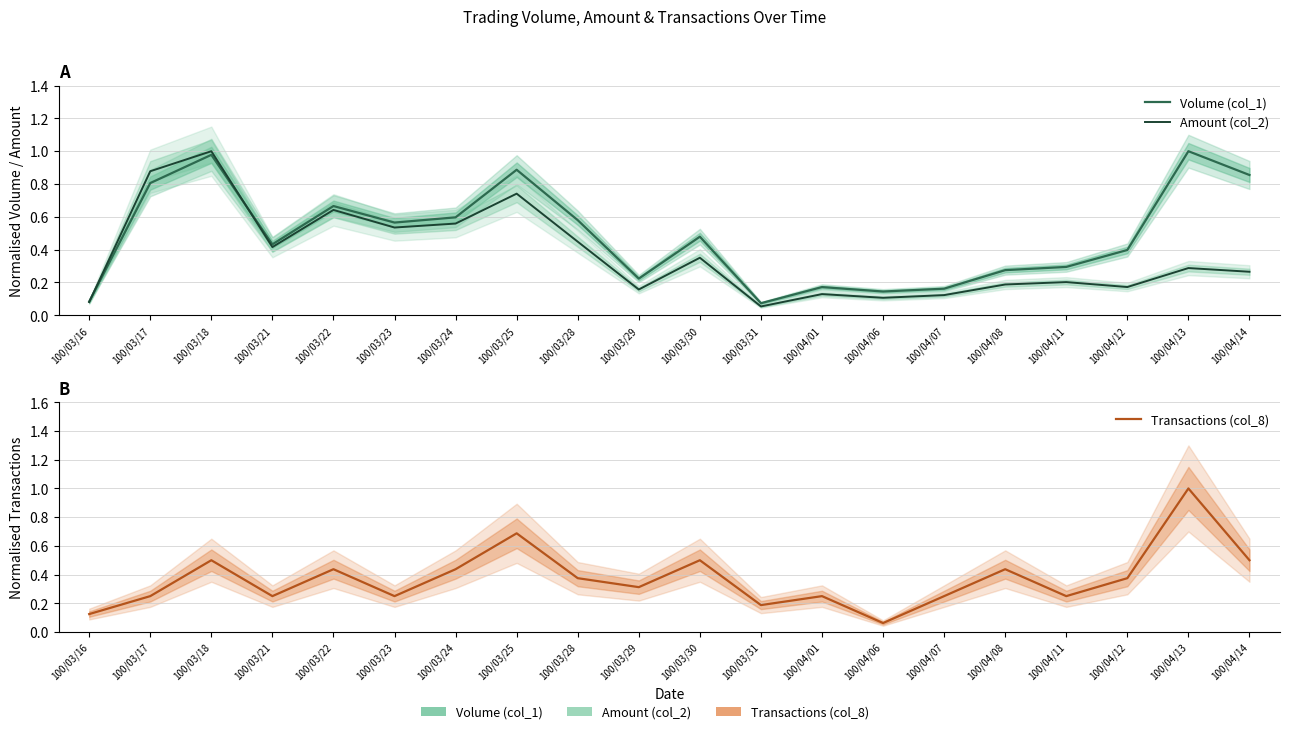

At how many categories does at least one series exceed 0?

20